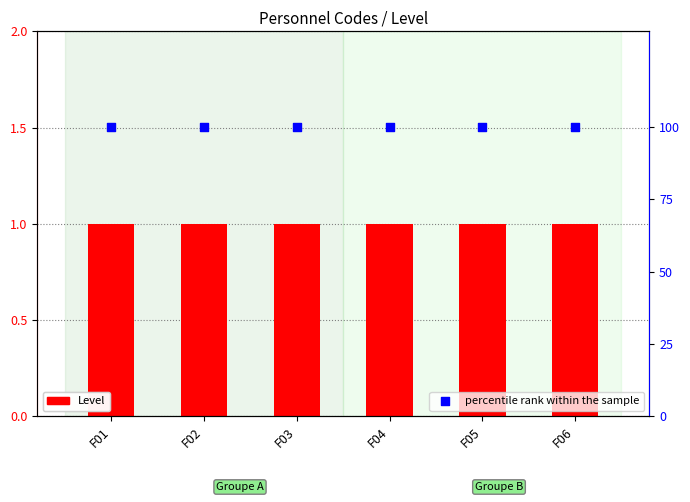

What are all the series names shown in the legend?

Level, percentile rank within the sample